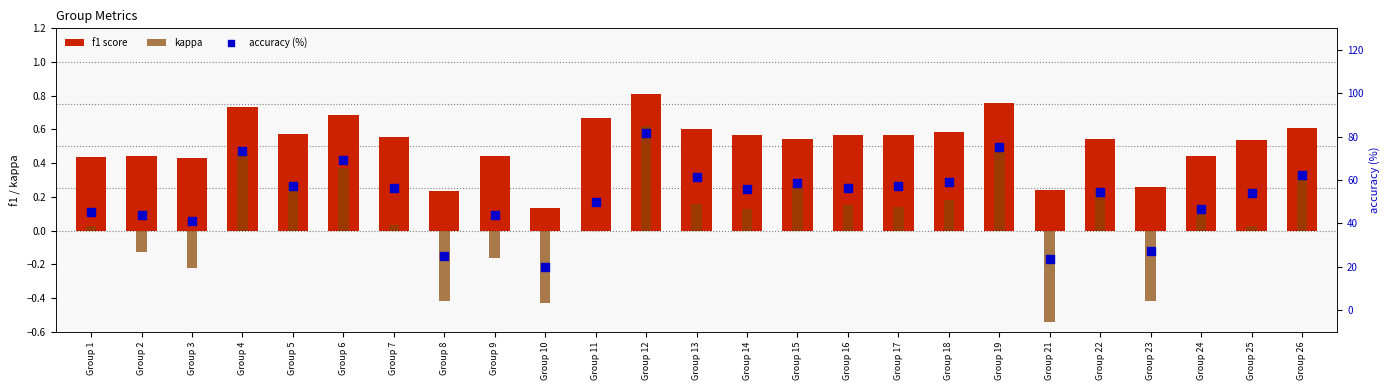

What are all the series names shown in the legend?

f1 score, kappa, accuracy (%)